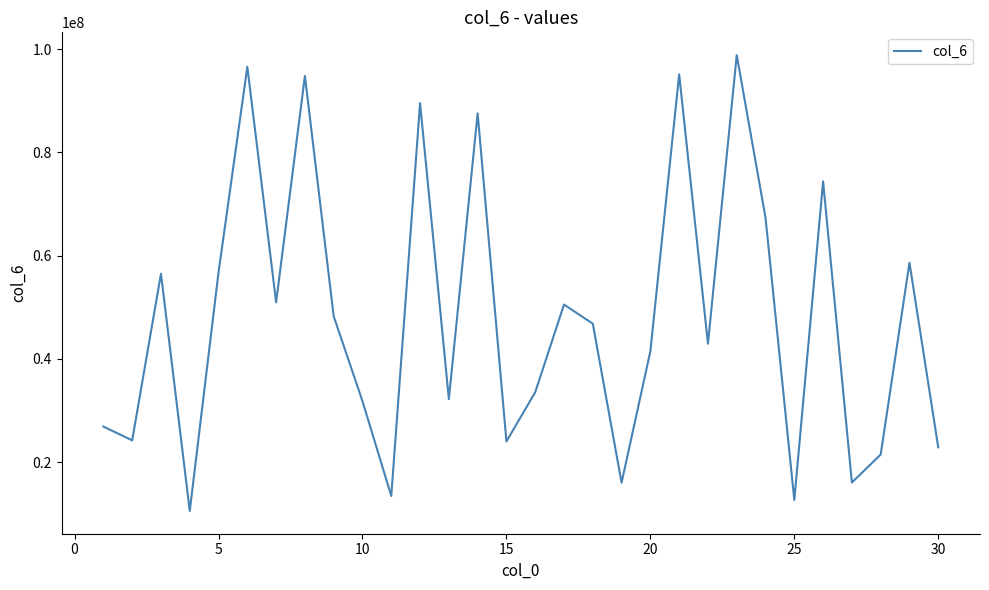

Is this an area chart (filled region under the line)?

No